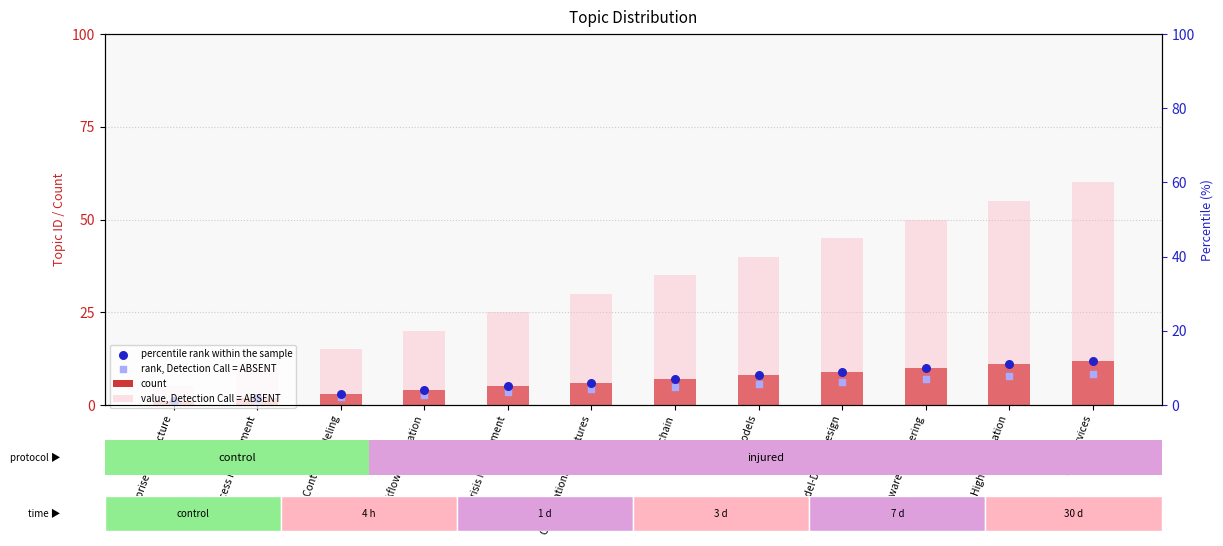

What is the total value across all series at Workflow Automation?

30.8